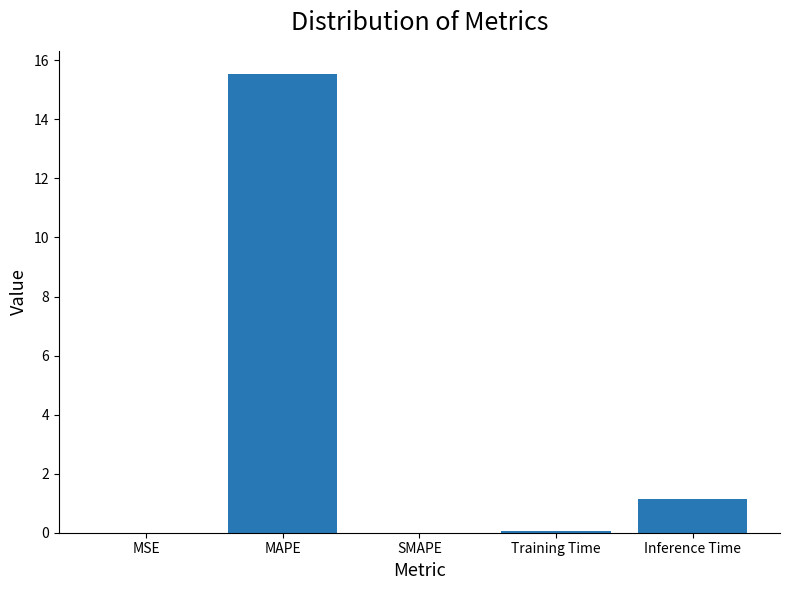

What is the change in value from MAPE to Inference Time?

-14.4